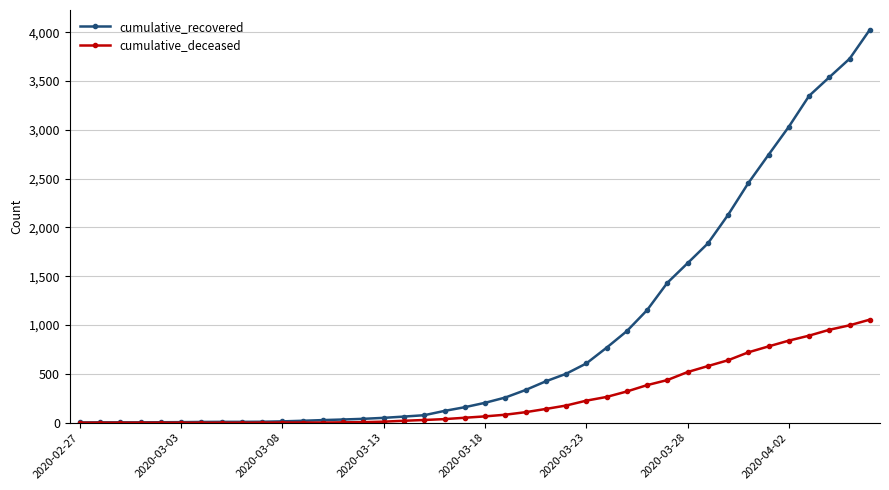

How many series are shown in this chart?

2